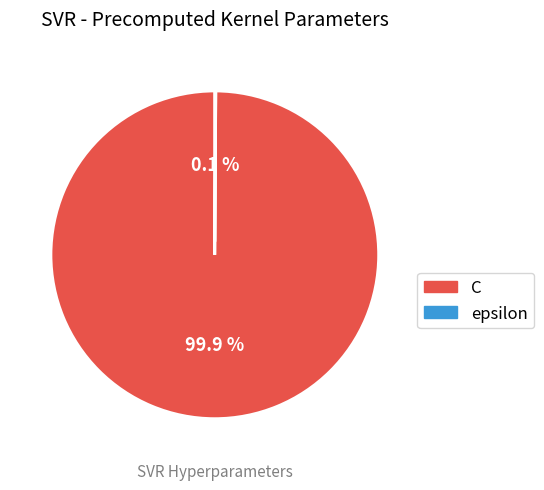

What portion of the pie excludes C?

0.1%